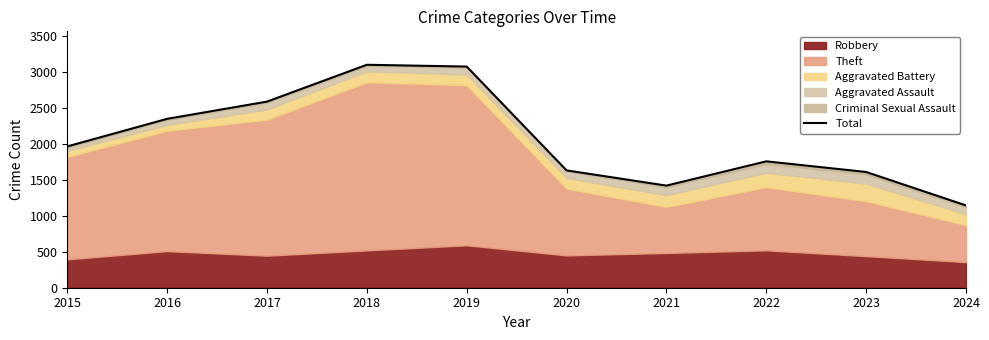

How many data points does each series have?

10